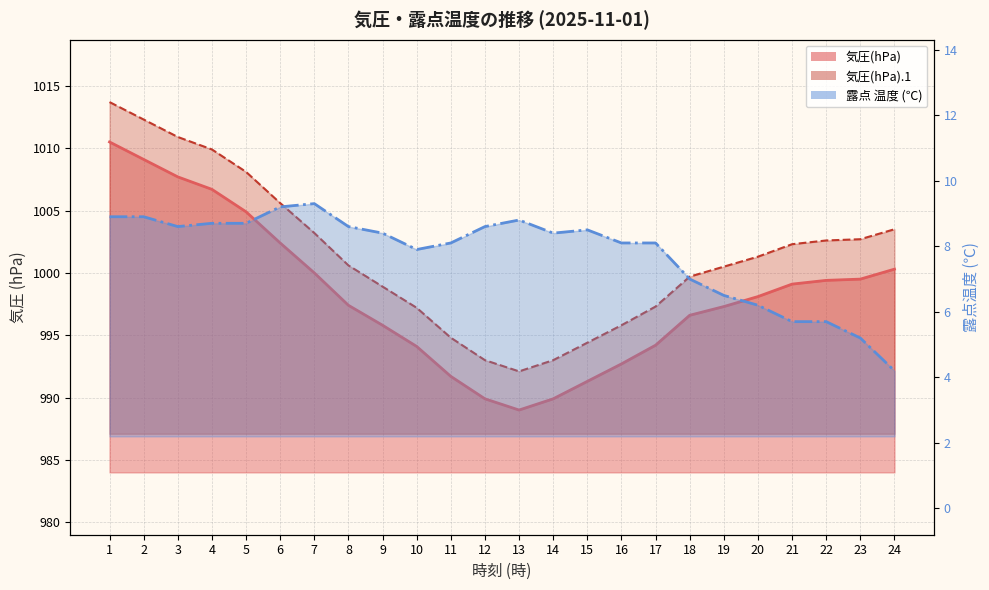

What is the highest value of the 気圧(hPa).1 series?

1013.7